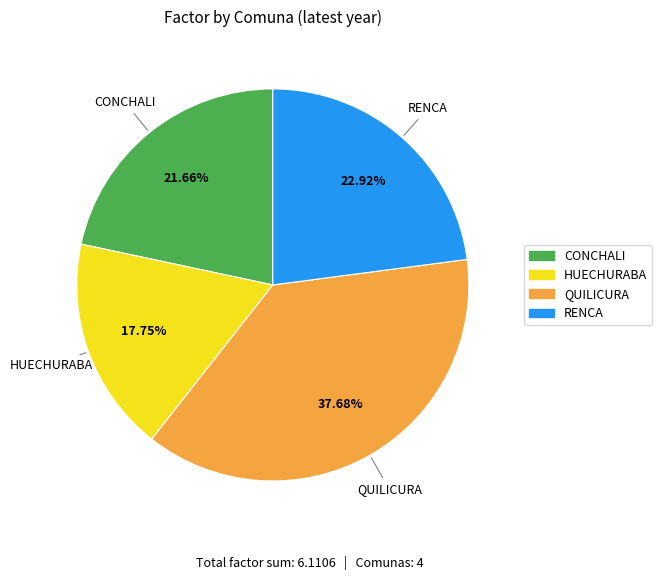

True or false: CONCHALI accounts for 22% of the total.

True